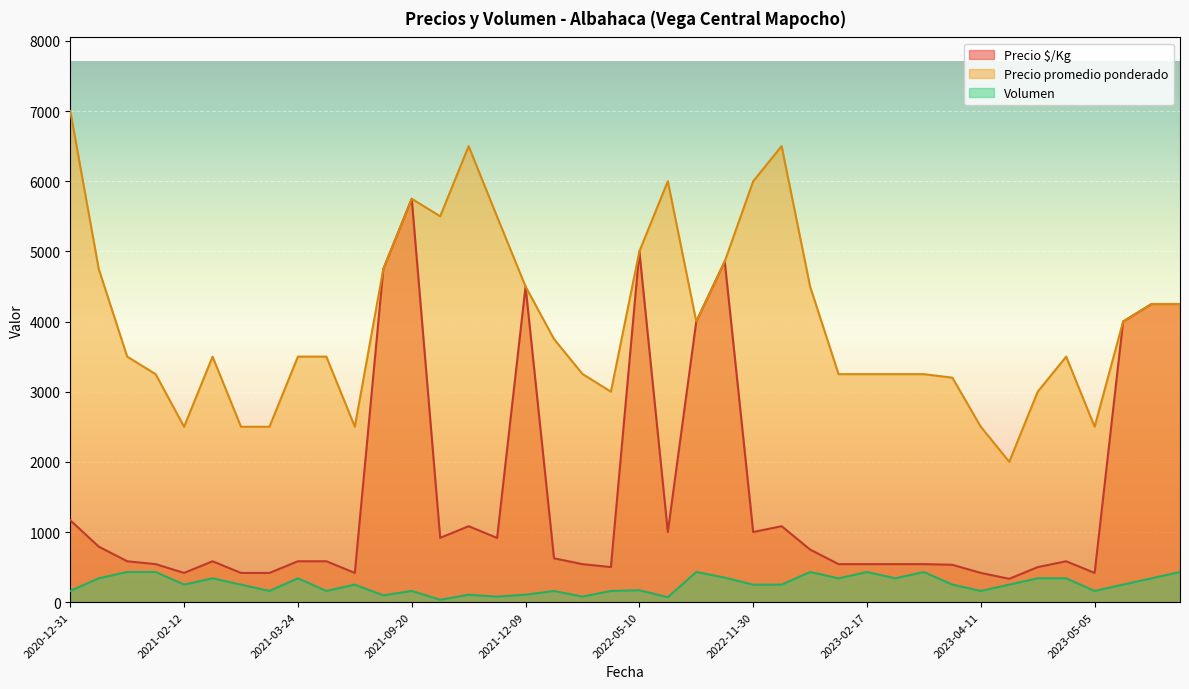

Rank the series by their maximum value, from lowest to highest.

Volumen, Precio $/Kg, Precio promedio ponderado